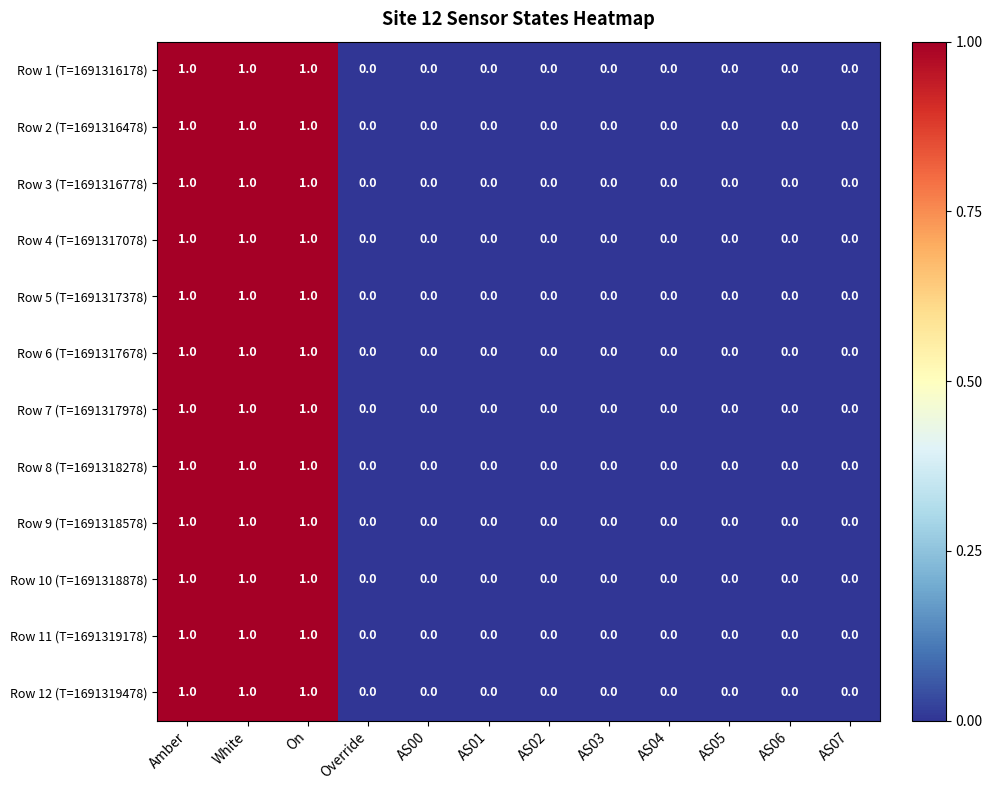

Is it true that Row 8 (T=1691318278) equals -1 at AS01?

False